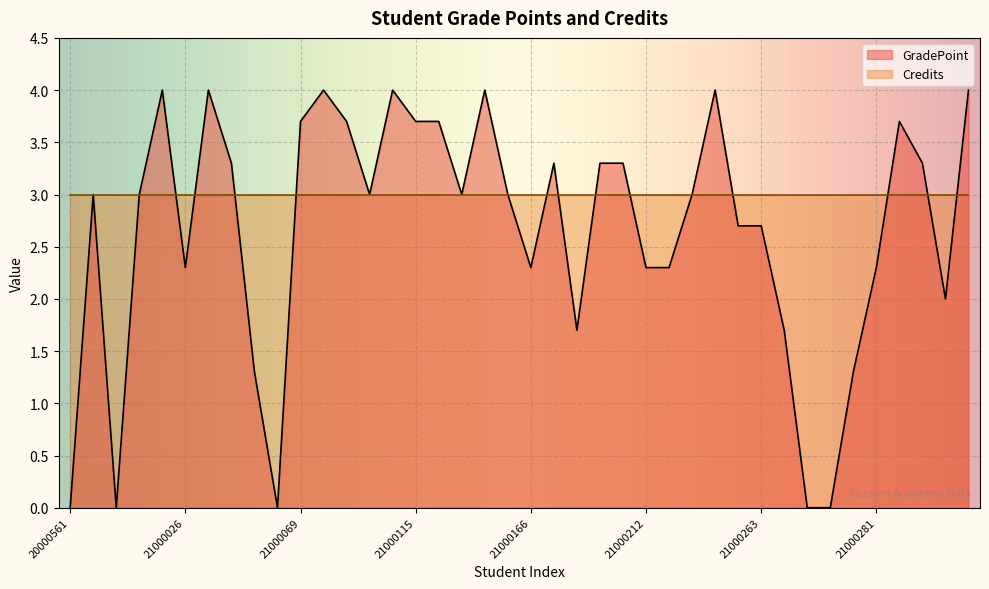

Approximately how many times larger is the value at 20001088 compared to 21000069?

0.8